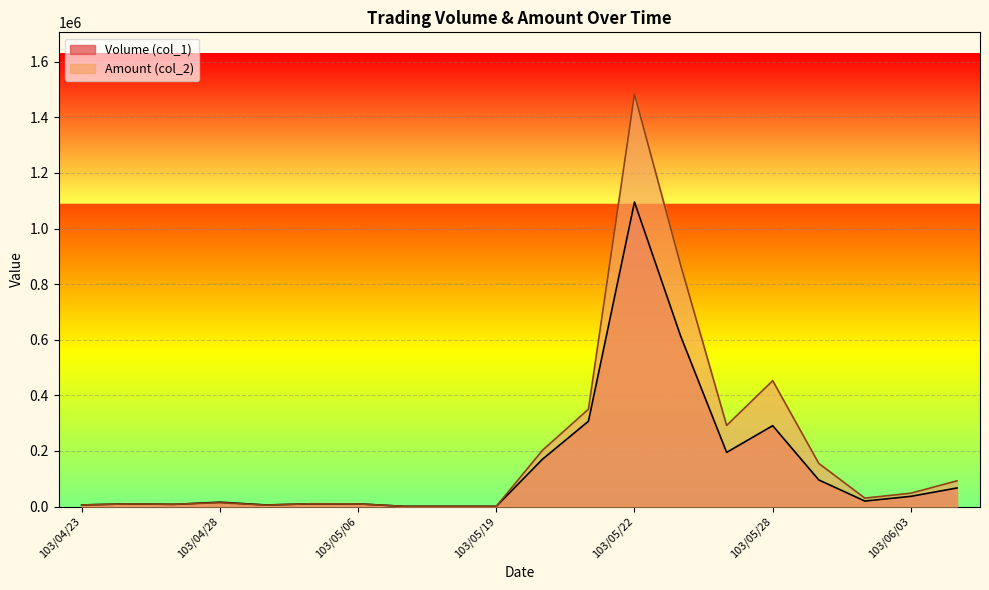

Where does the Volume (col_1) series first go above 20000?

103/05/20